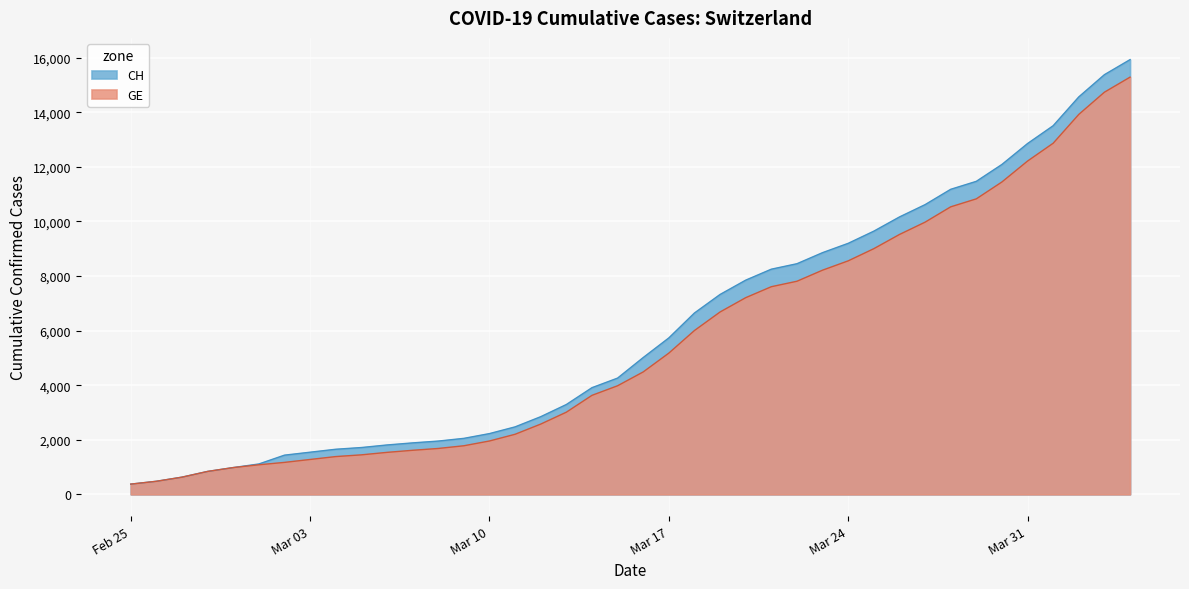

Which series has the largest total across all categories?

CH